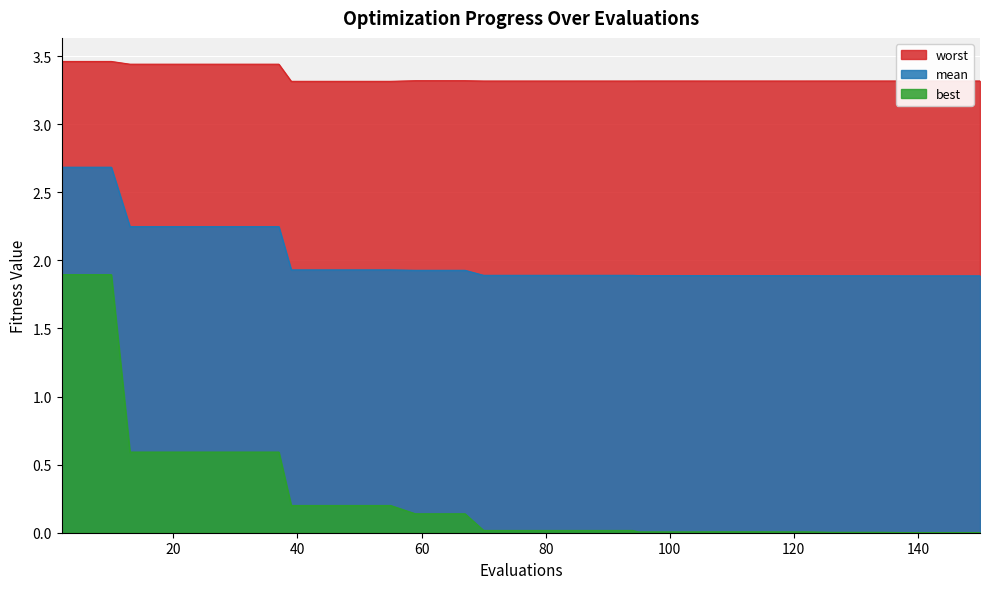

Between 2 and 90, which series saw the biggest shift?

best